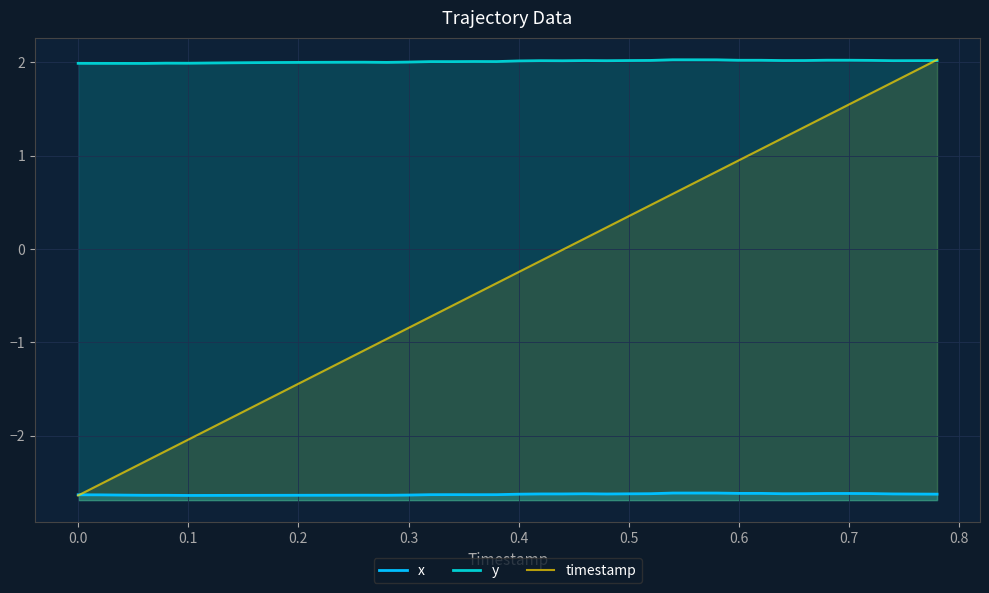

Rank the series by their average value, from highest to lowest.

y, timestamp, x